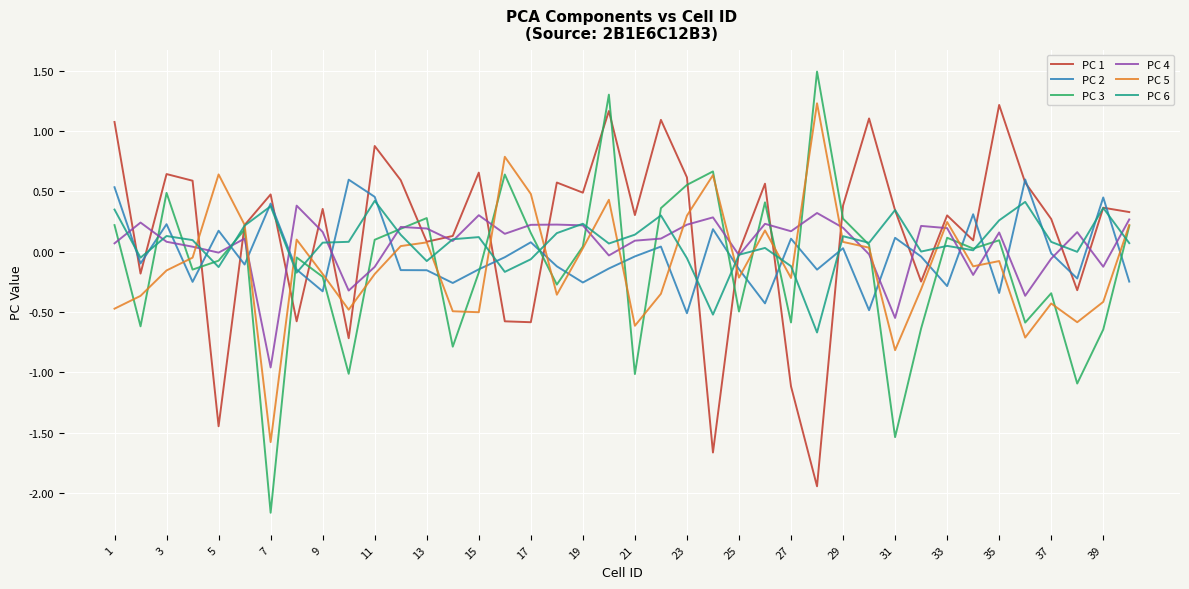

What is the smallest value displayed?

-2.2